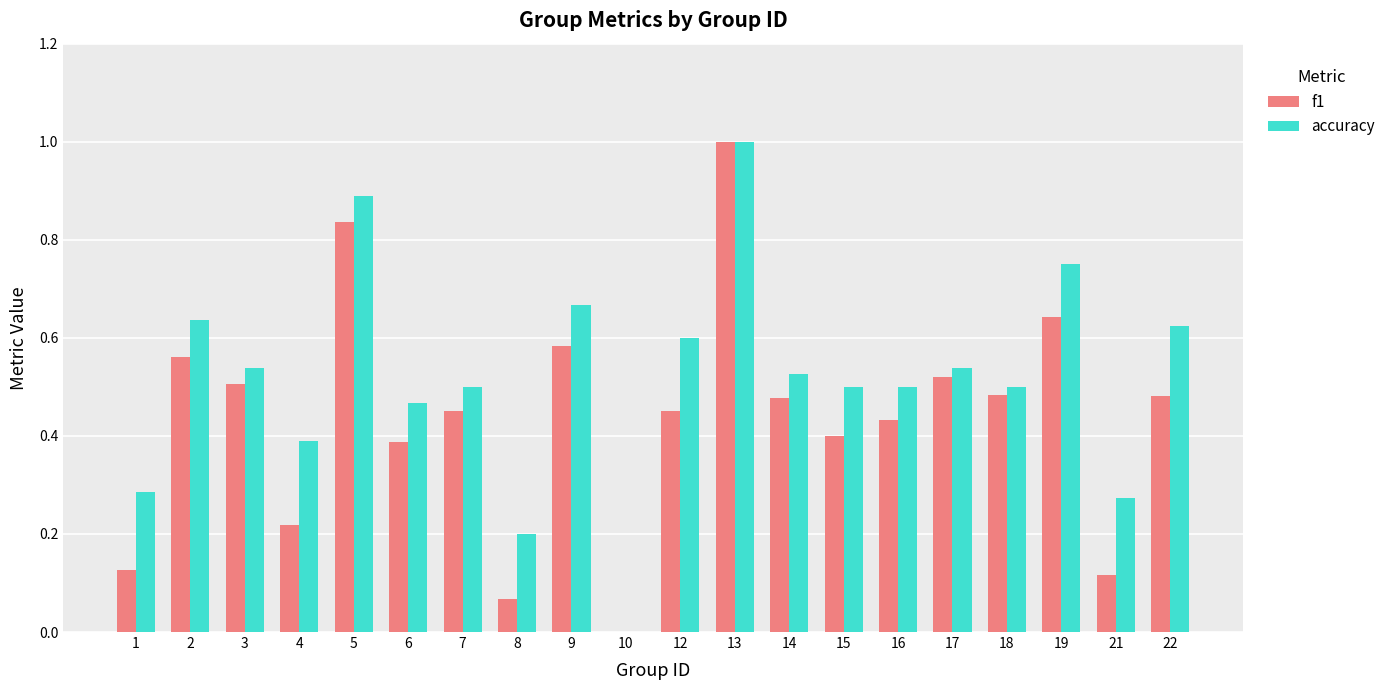

Which series changed the most between 2 and 21?

f1